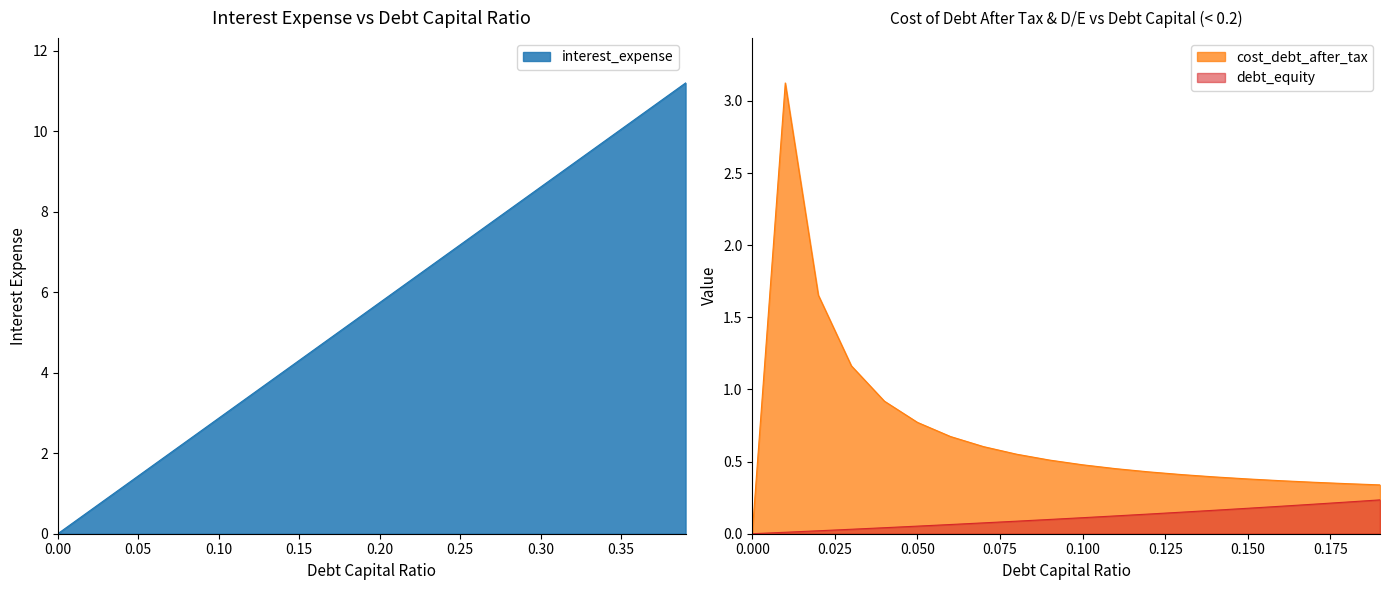

The interest_expense series shows 0.0 at 0.00. True or false?

True